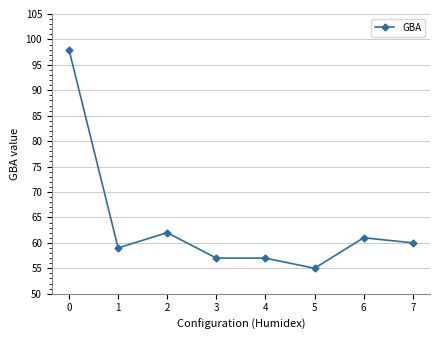

What is the change in value from 2 to 3?

-5